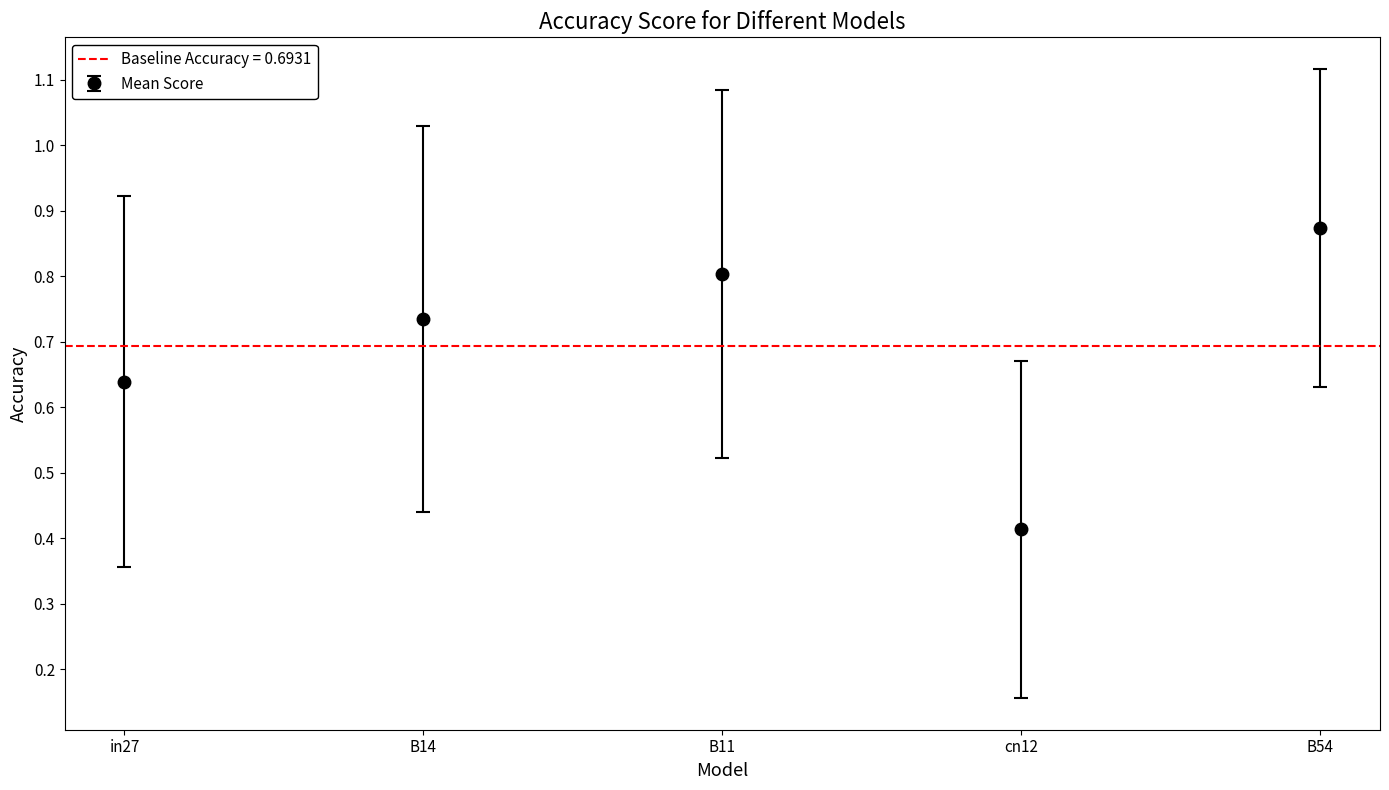

What is the sum of all job283_scenario1_522 values?

3.5